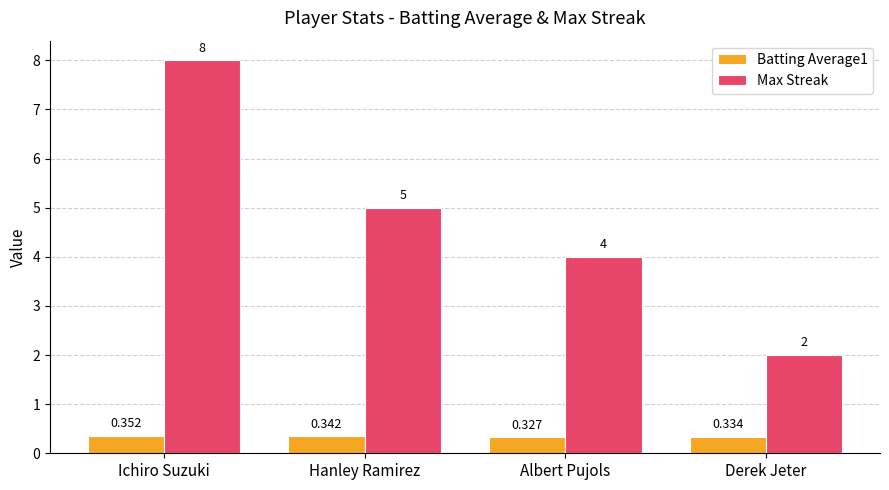

At which category does the chart reach its minimum across all series?

Albert Pujols